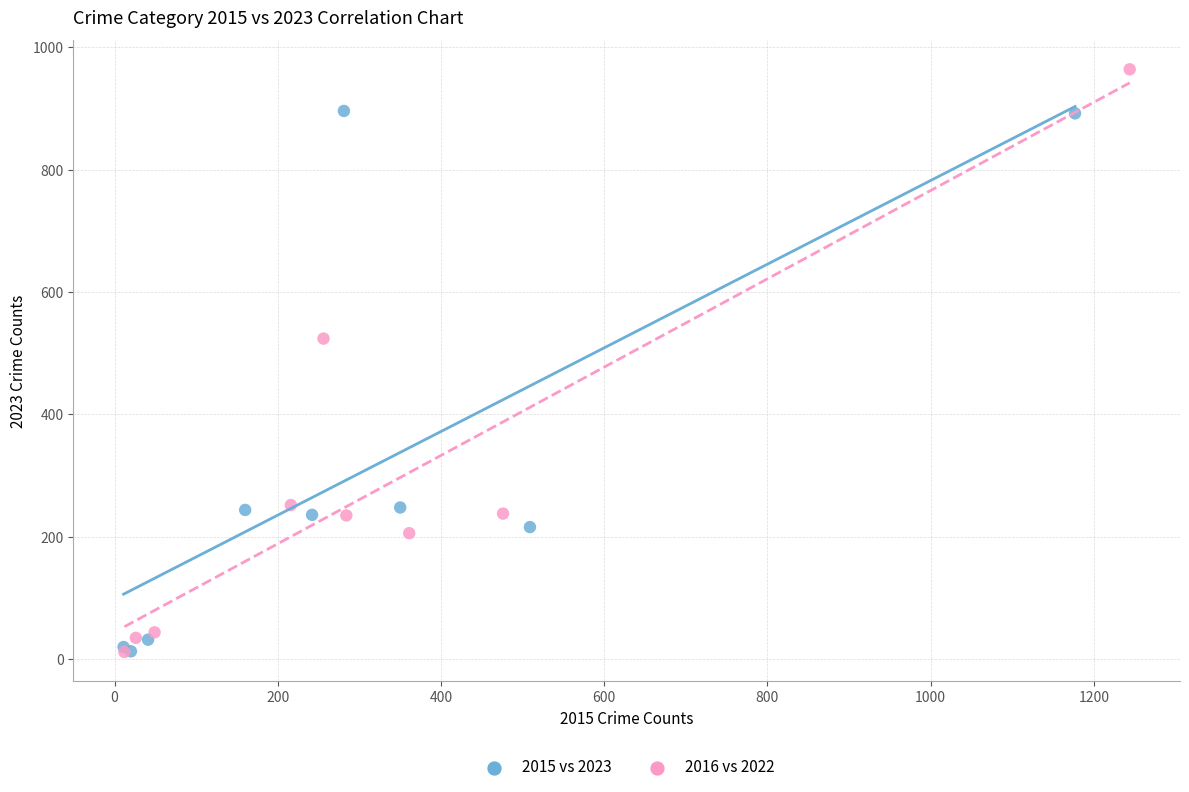

Which series reaches the maximum Y coordinate?

2016 vs 2022